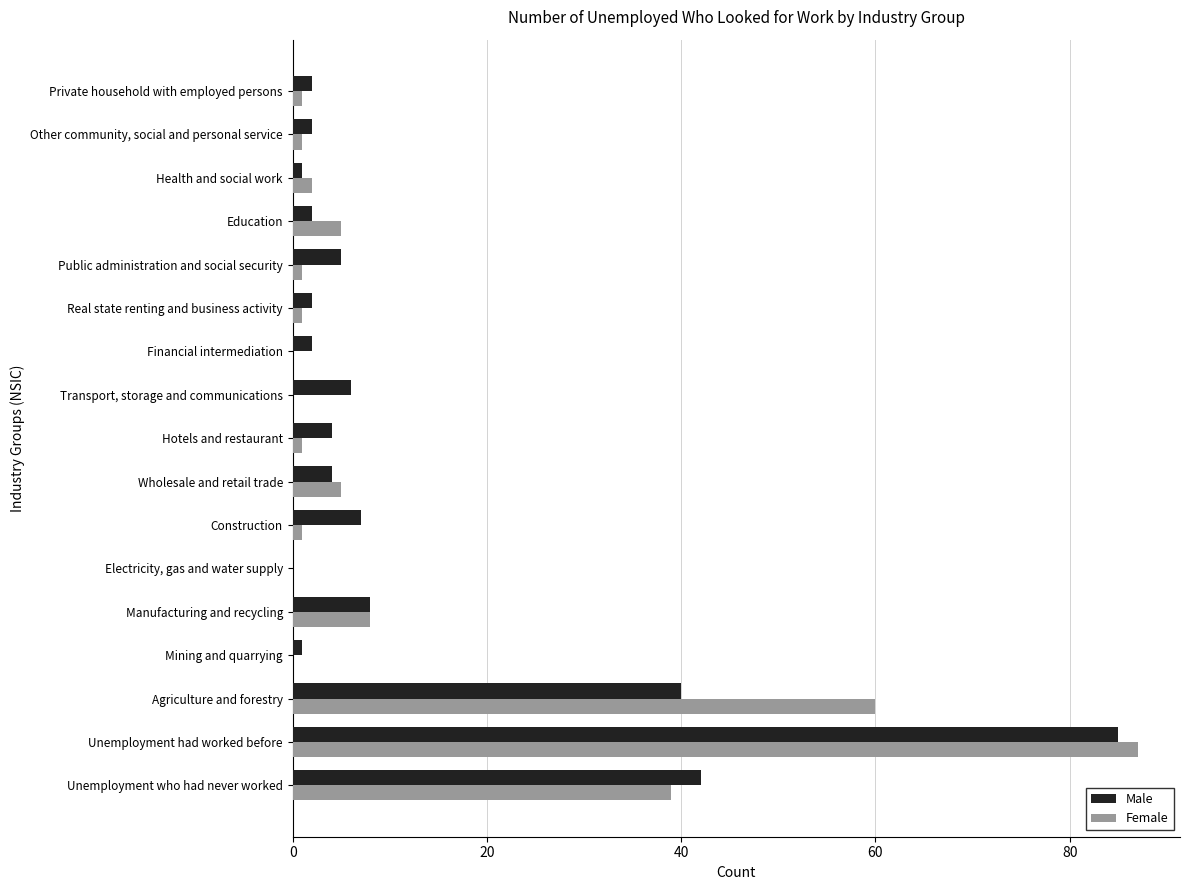

Is it true that Male equals 5 at Public administration and social security?

True